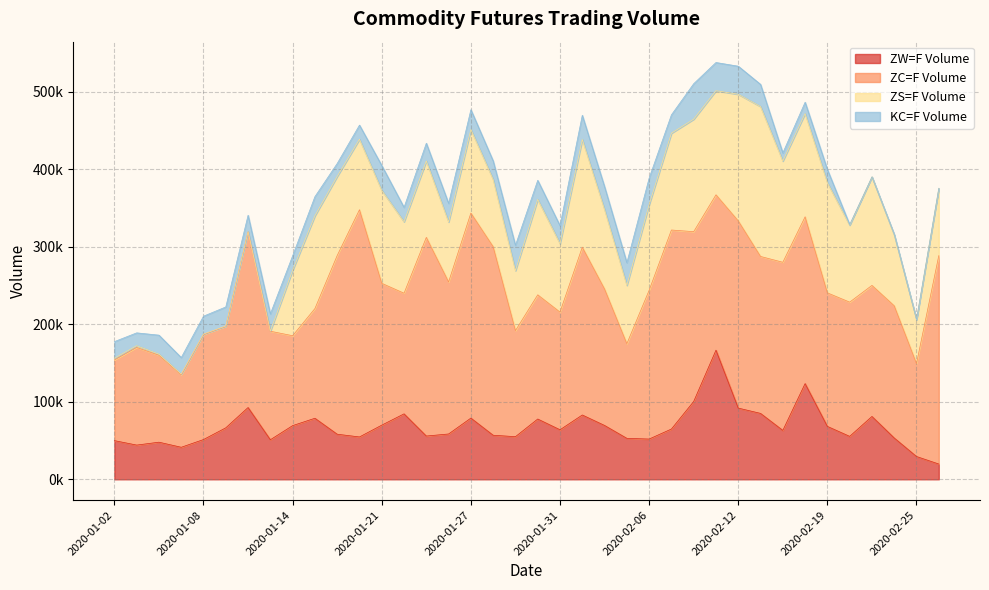

Rank the series by their maximum value, from lowest to highest.

KC=F Volume, ZW=F Volume, ZS=F Volume, ZC=F Volume